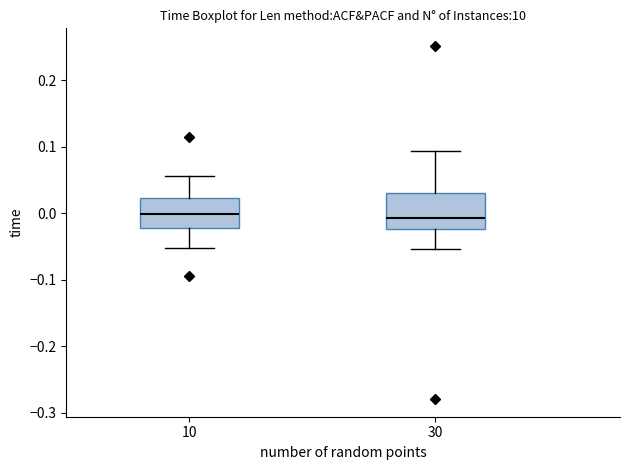

Where does the lower whisker of the box at x = 30 end on the y-axis? The values are not printed on the chart, so give them approximately, as read against the axis.

-0.05